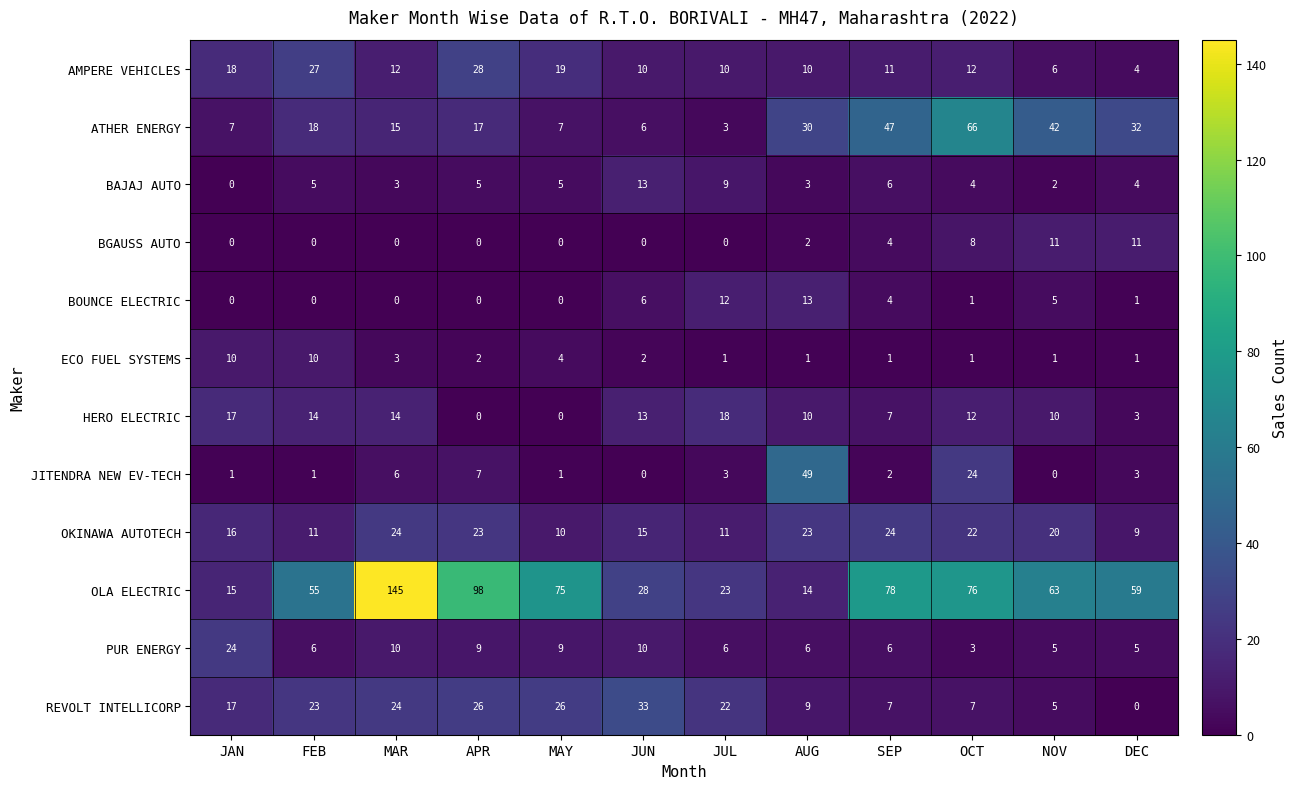

What is the difference between the PUR ENERGY values at FEB and JAN?

18